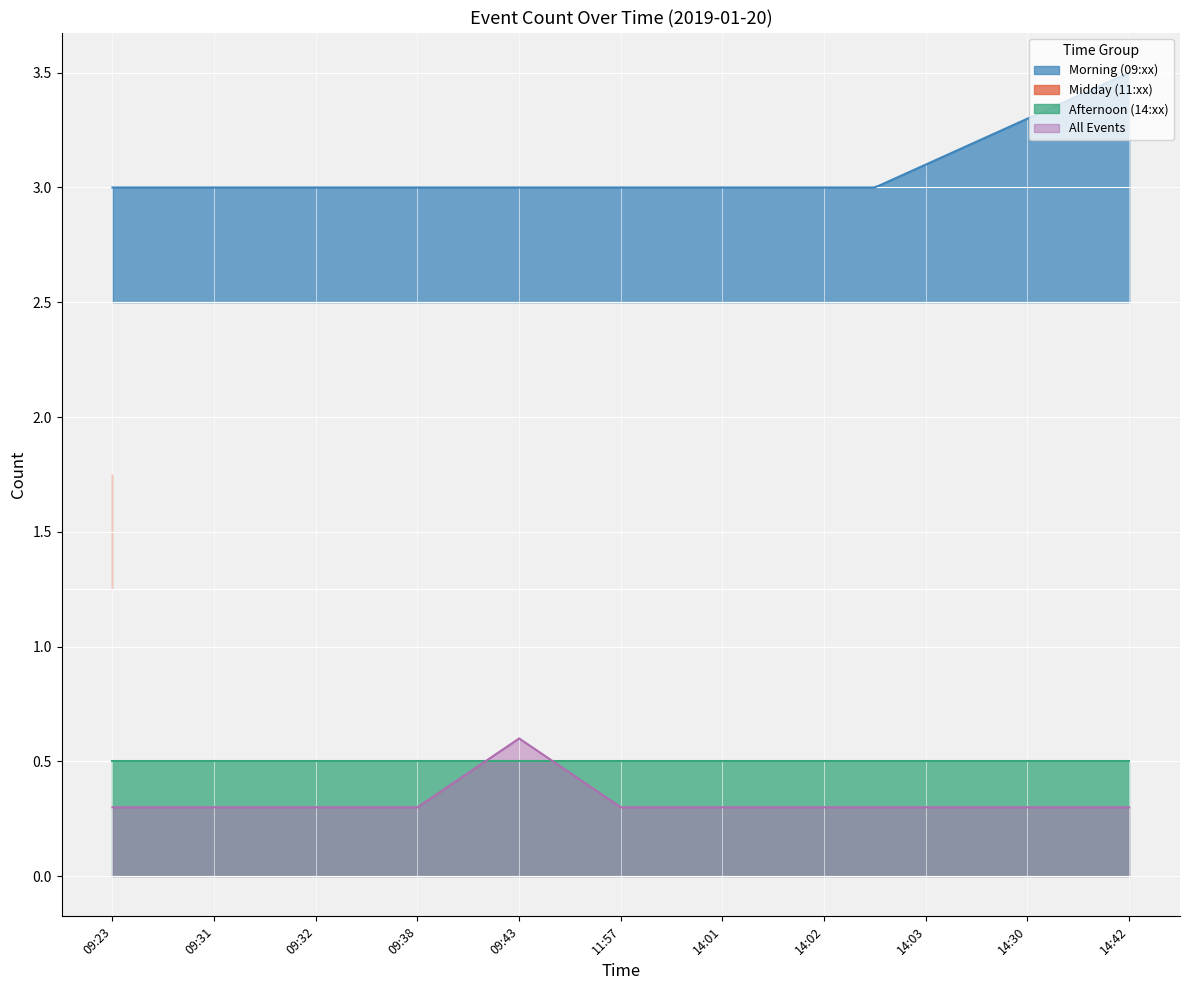

How many values are between 0 and 1?

11